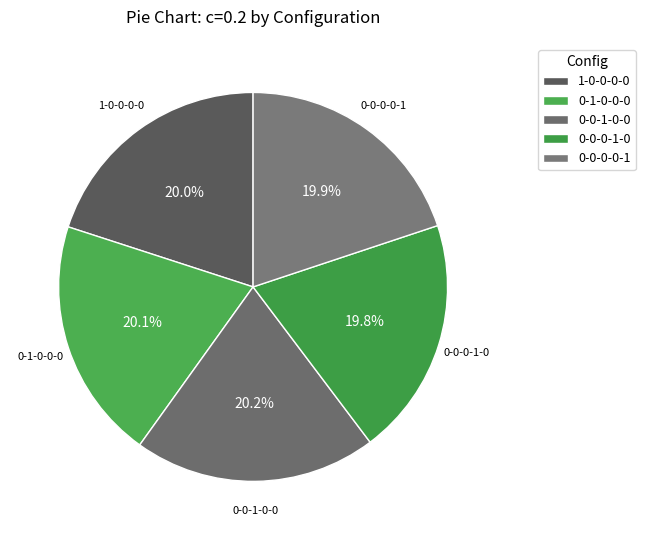

Which category has the smallest portion of the pie?

0-0-0-1-0